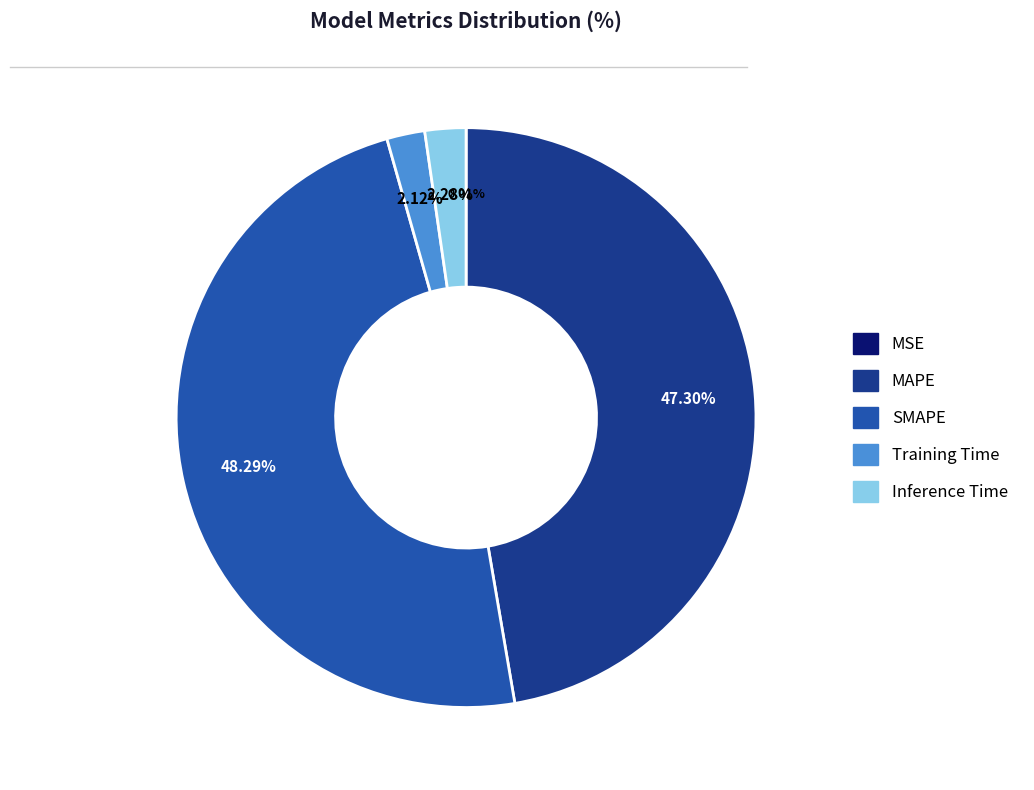

Is there any slice that represents more than half of the pie?

No